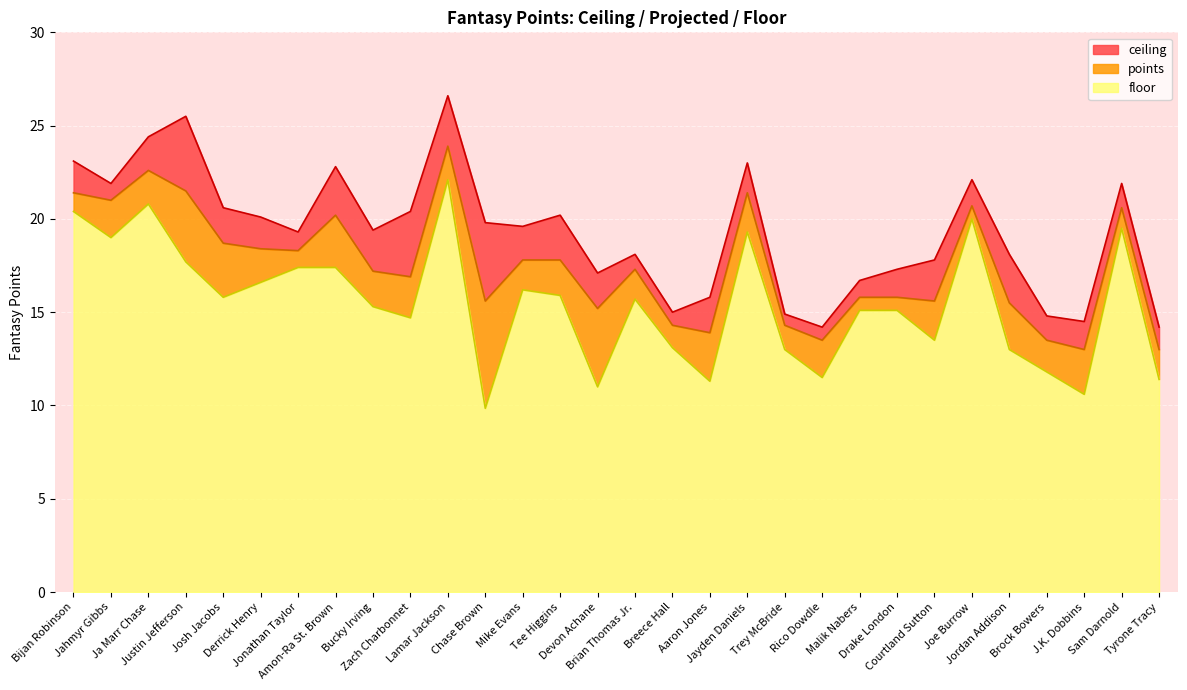

What is the maximum value for floor?

22.1